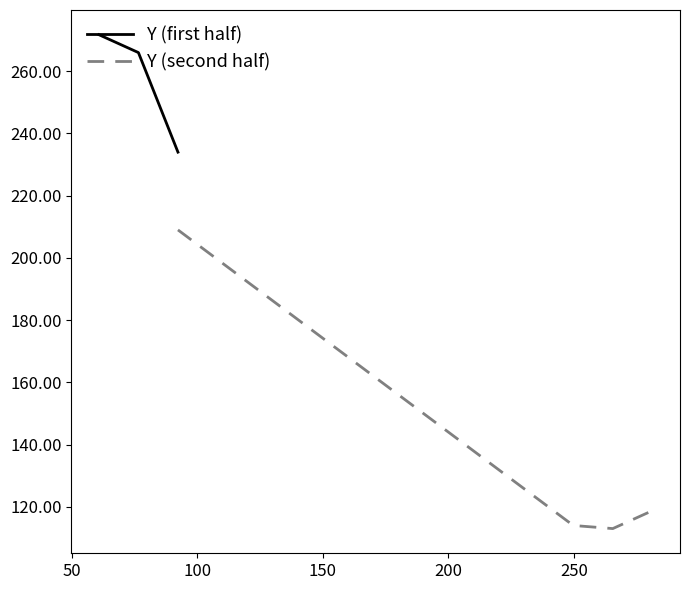

True or false: Y (second half) and Y (first half) intersect in this chart.

False